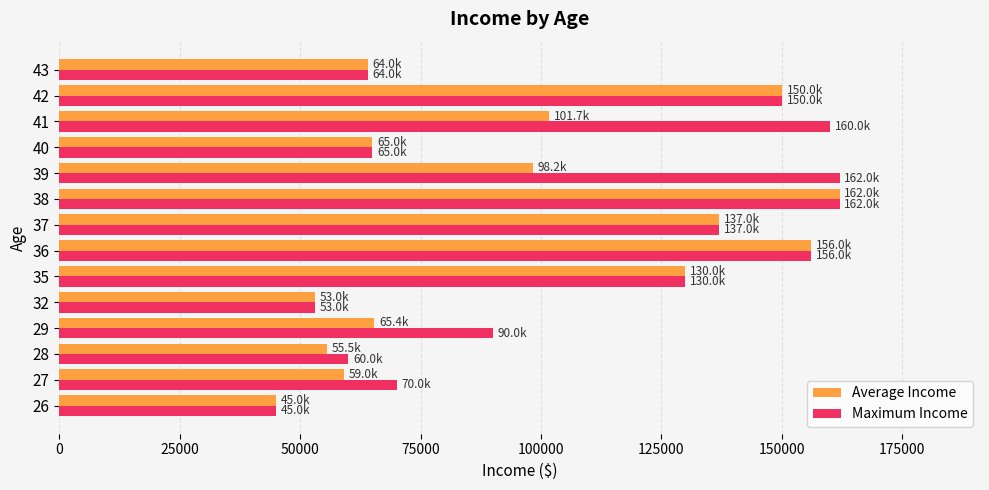

At which category is the sum across all series the highest?

38